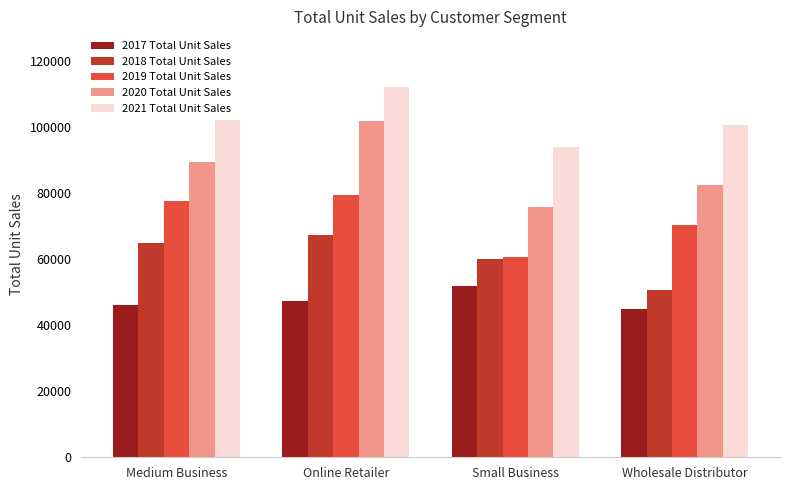

Which series has the largest total across all categories?

2021 Total Unit Sales